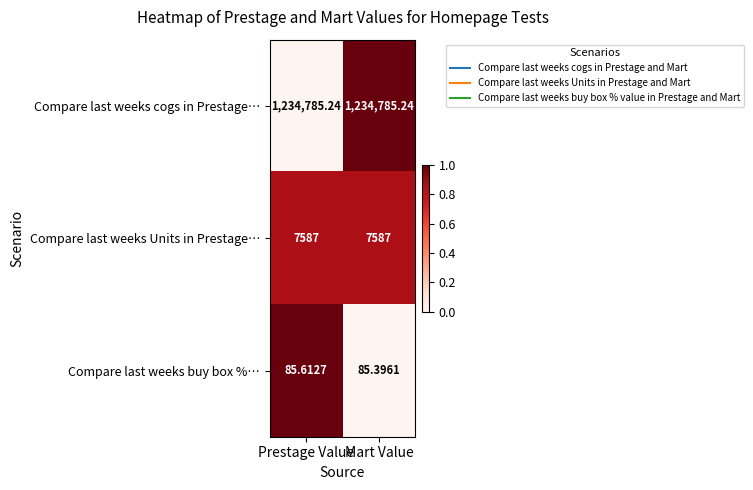

At which category is the sum across all series the highest?

Prestage Value